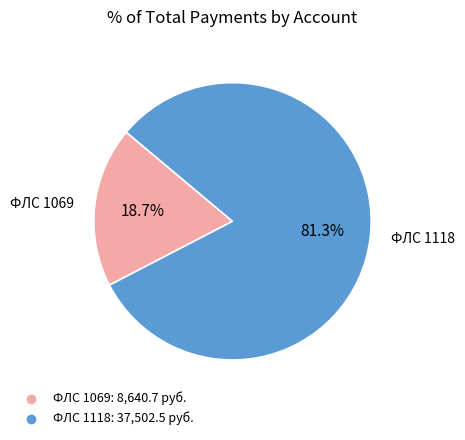

Is there a majority slice in this chart?

Yes